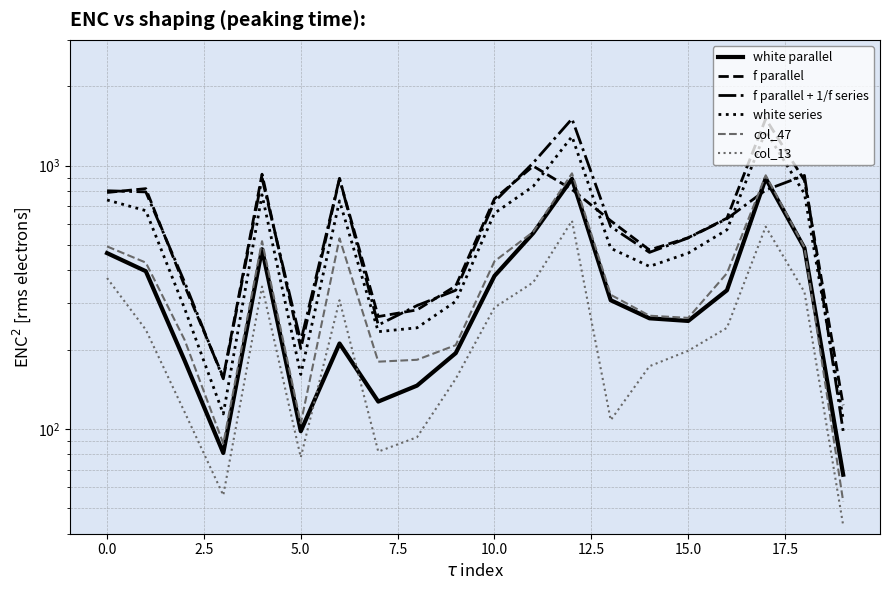

What is the total value across all series at 14?

2065